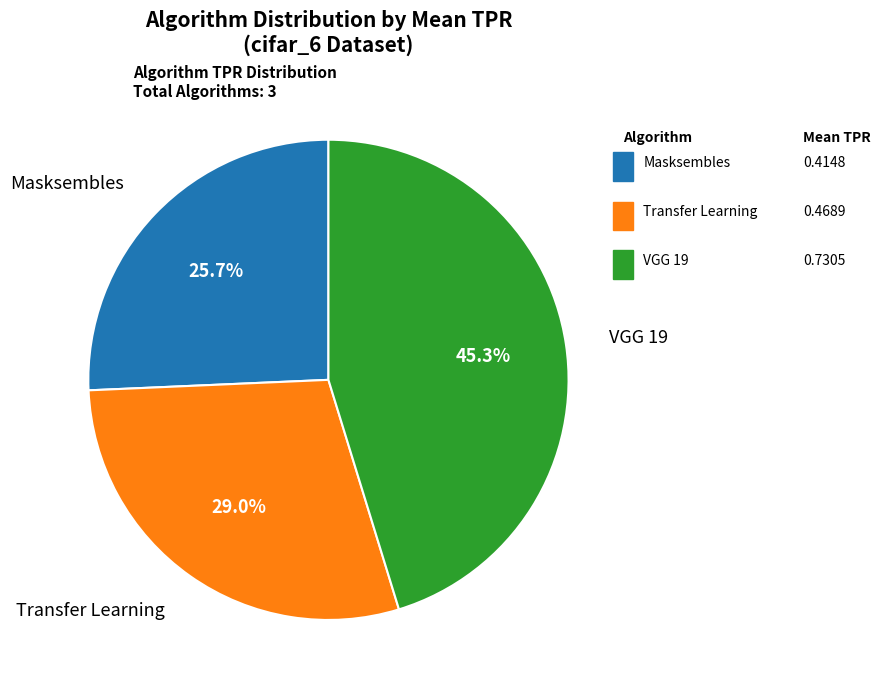

Is there a majority slice in this chart?

No